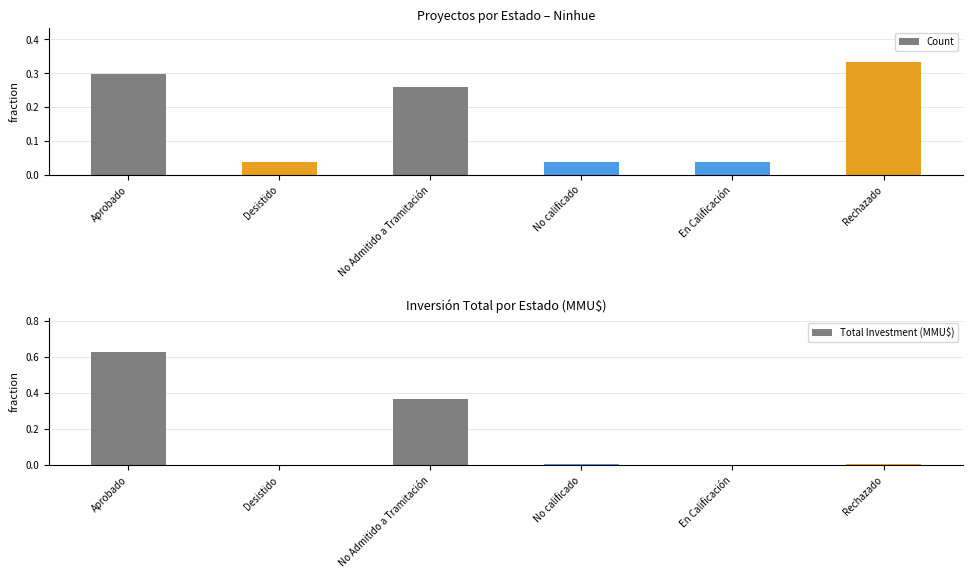

True or false: Total Investment (MMU$) has a value of 0.0 at No calificado.

False